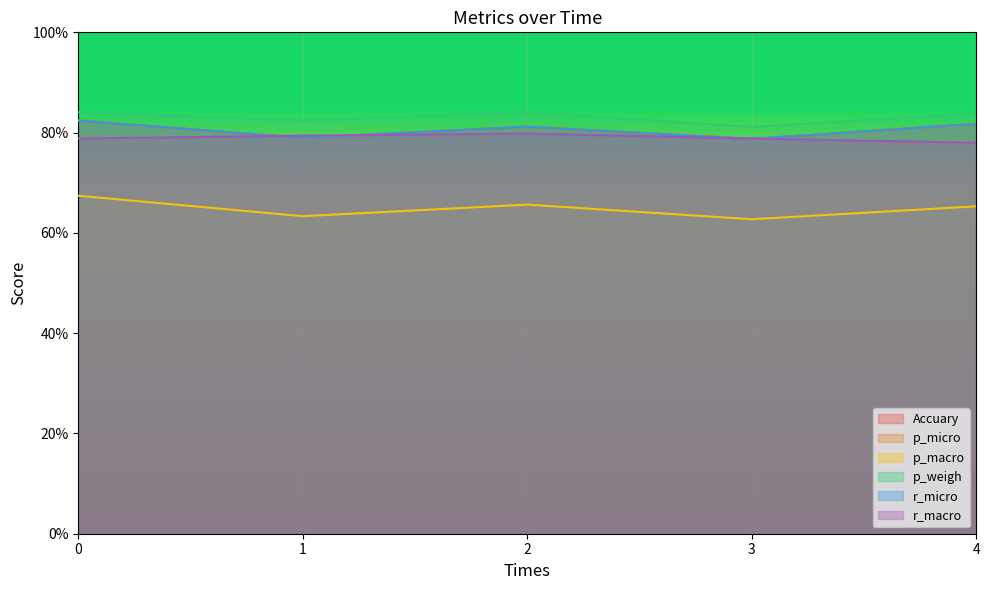

The value of Accuary at 1 is 0.8. True or false?

True